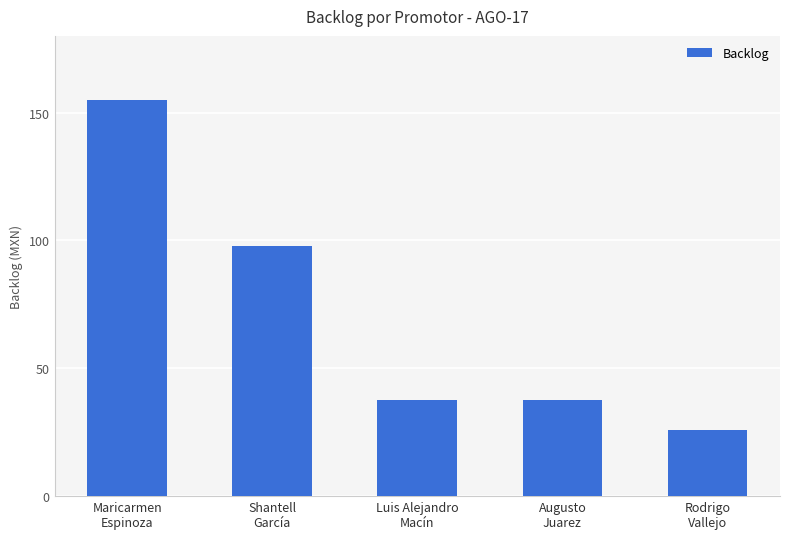

How many data points does each series have?

5